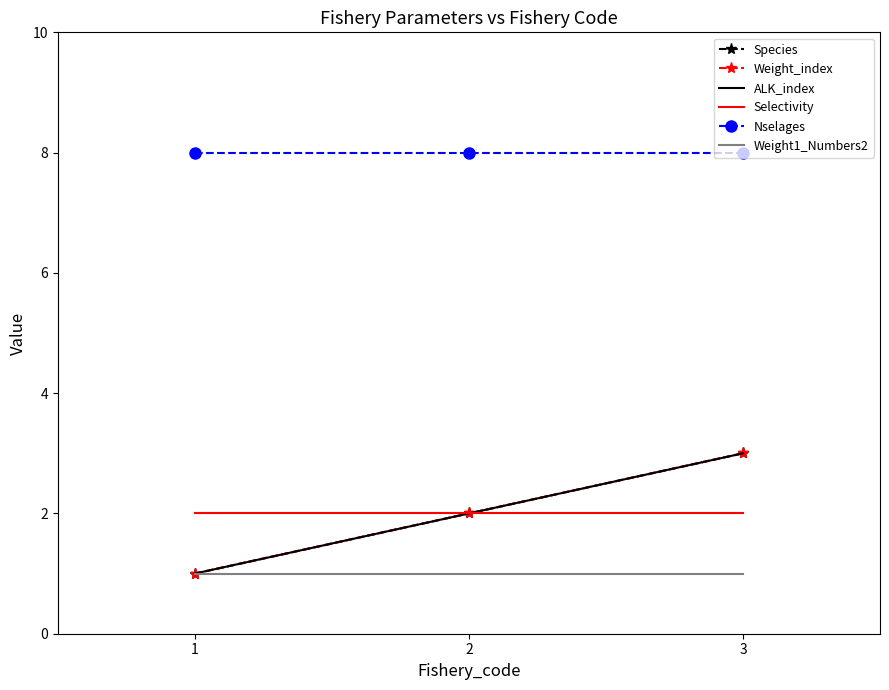

Which has a higher value, 1 or 2?

2